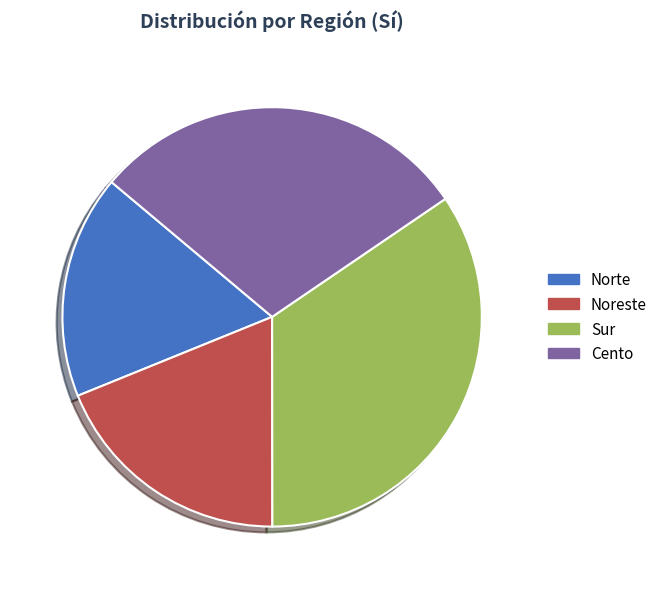

Rank the categories by value from highest to lowest.

Sur, Cento, Noreste, Norte